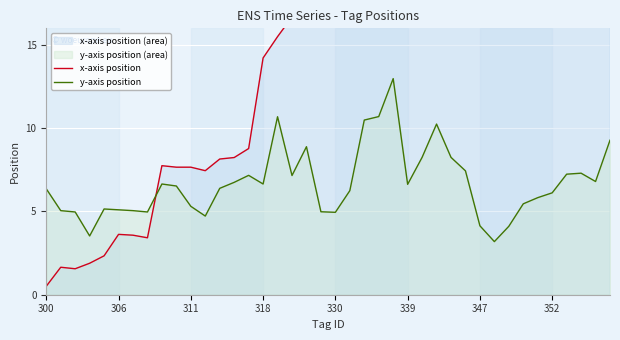

What is the value of the y-axis position point at the 24th from the left?

10.7